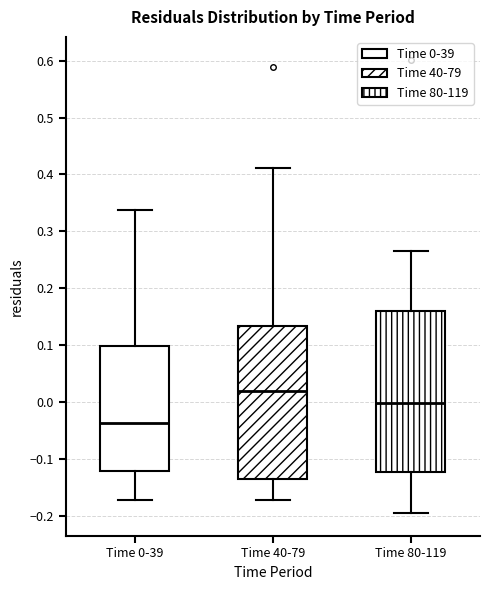

Which box has the highest median line?

Time 40-79